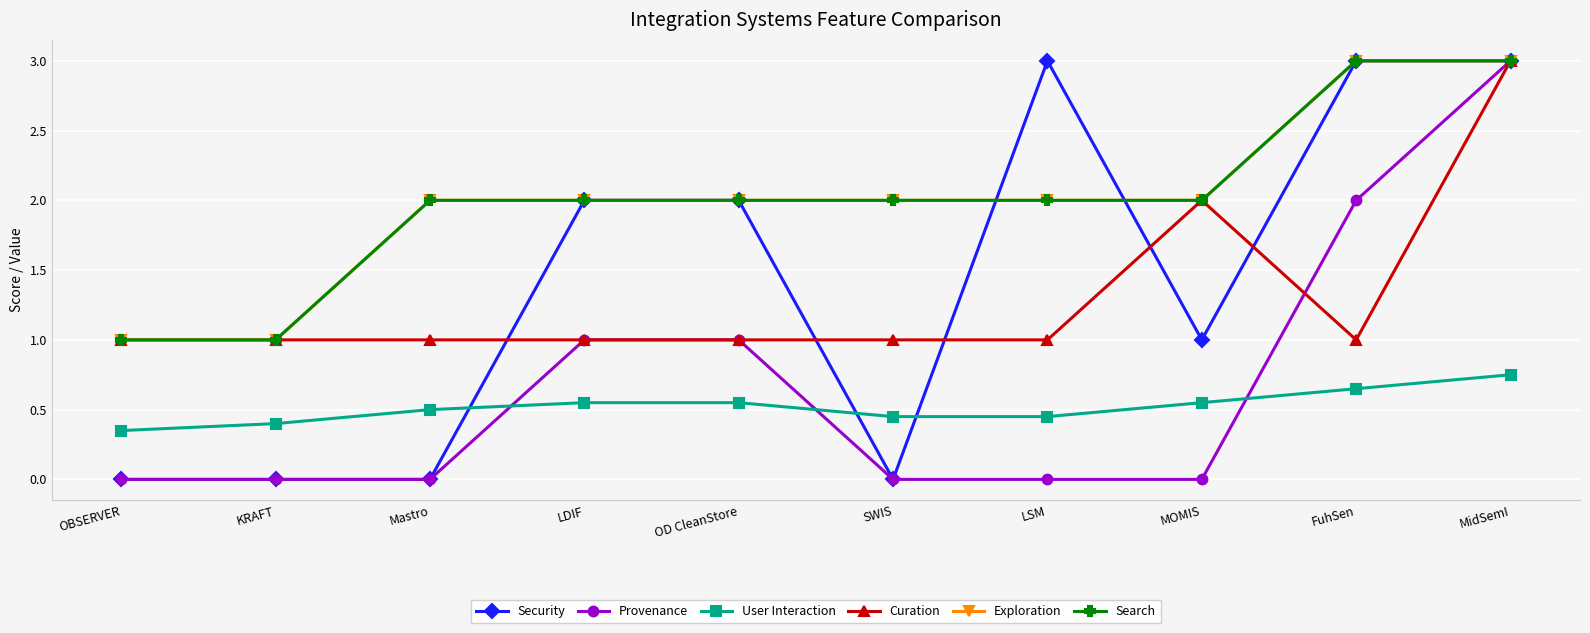

At which label does Exploration first exceed 2?

FuhSen